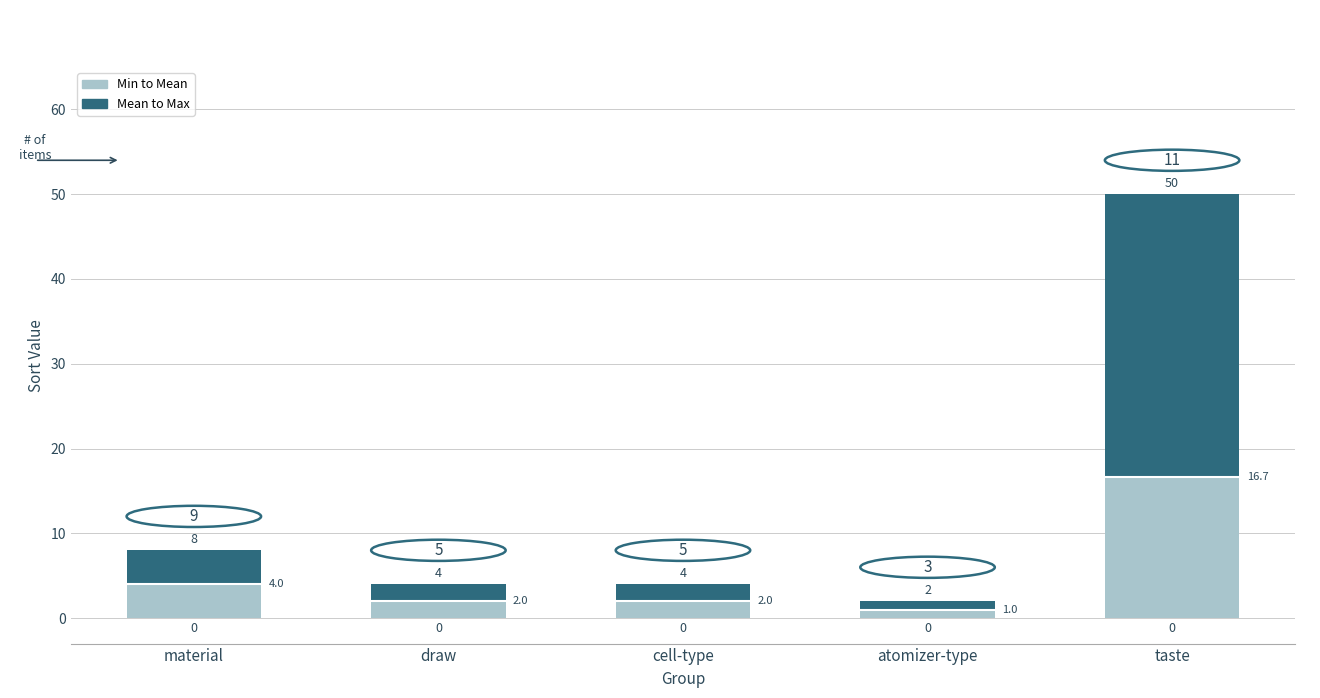

Which series has the largest range (max minus min)?

Mean to Max